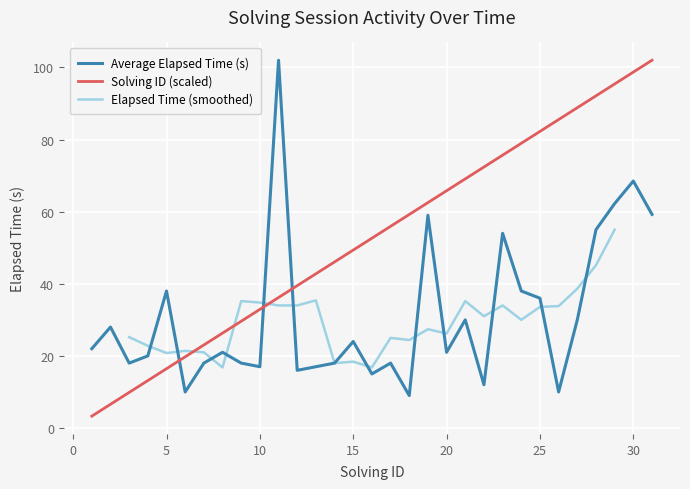

What is the minimum value for Solving ID?

3.3